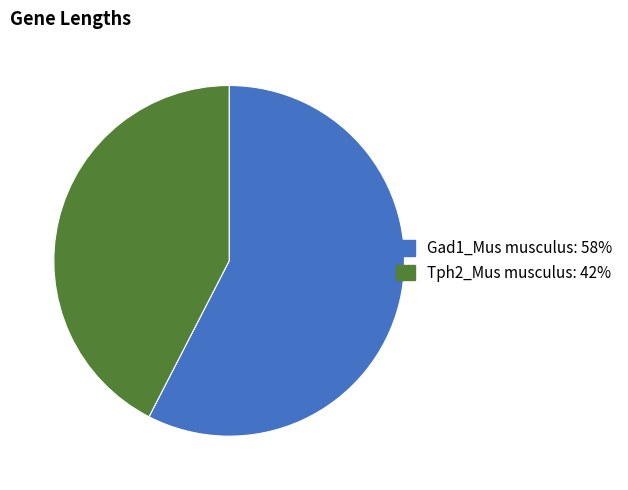

Which slice is the smallest?

Tph2_Mus musculus